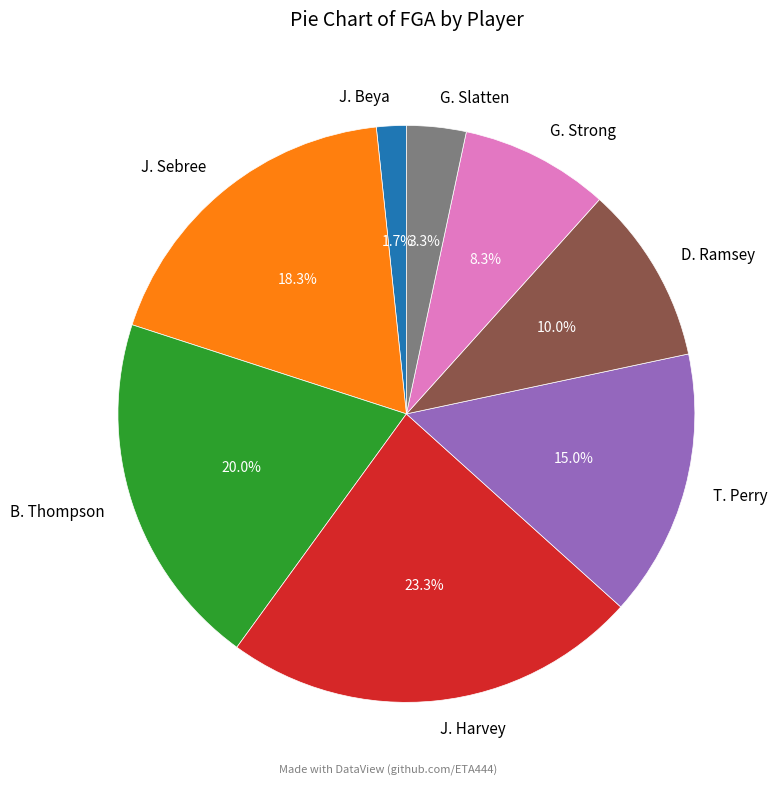

Which has a higher value, J. Sebree or B. Thompson?

B. Thompson